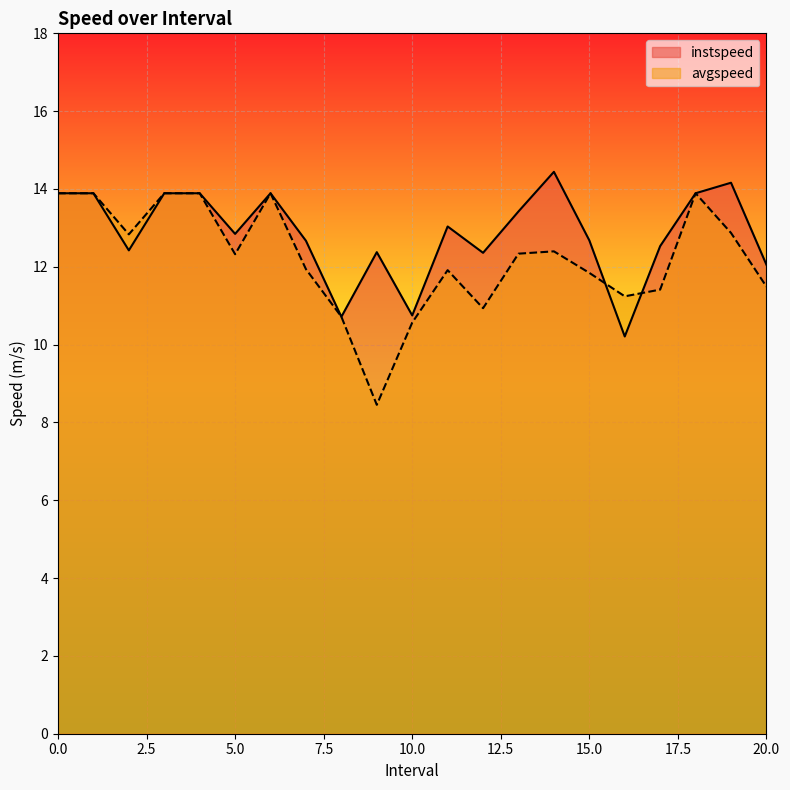

How many values in the avgspeed series exceed 12?

11